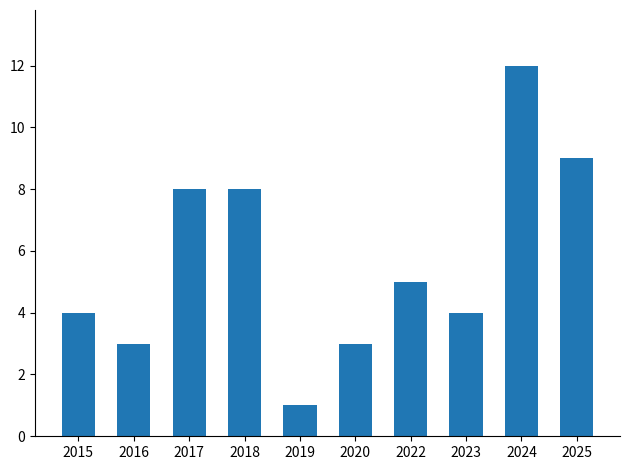

Between 2019 and 2023, which is larger?

2023